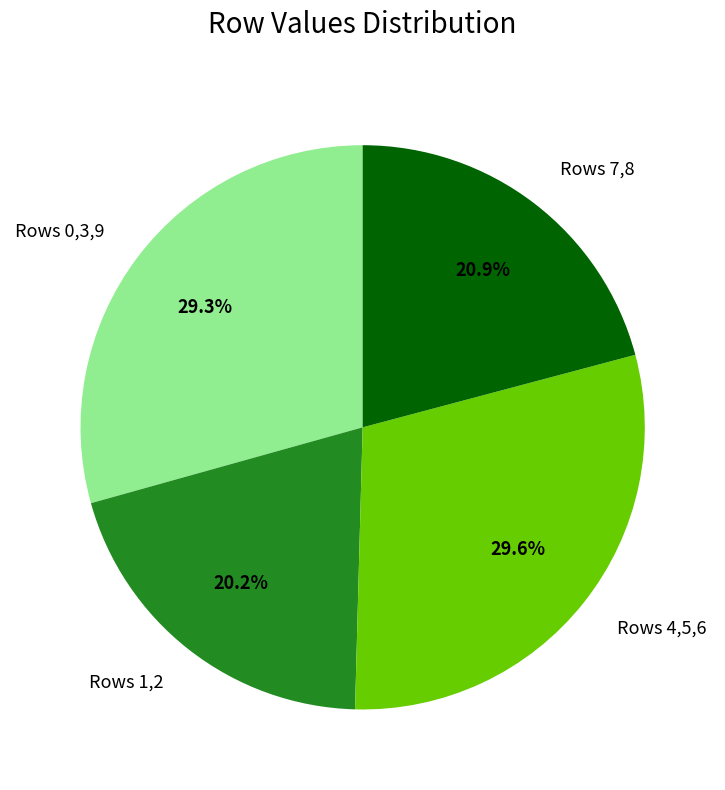

How much of the chart is everything except Rows 0,3,9?

70.7%